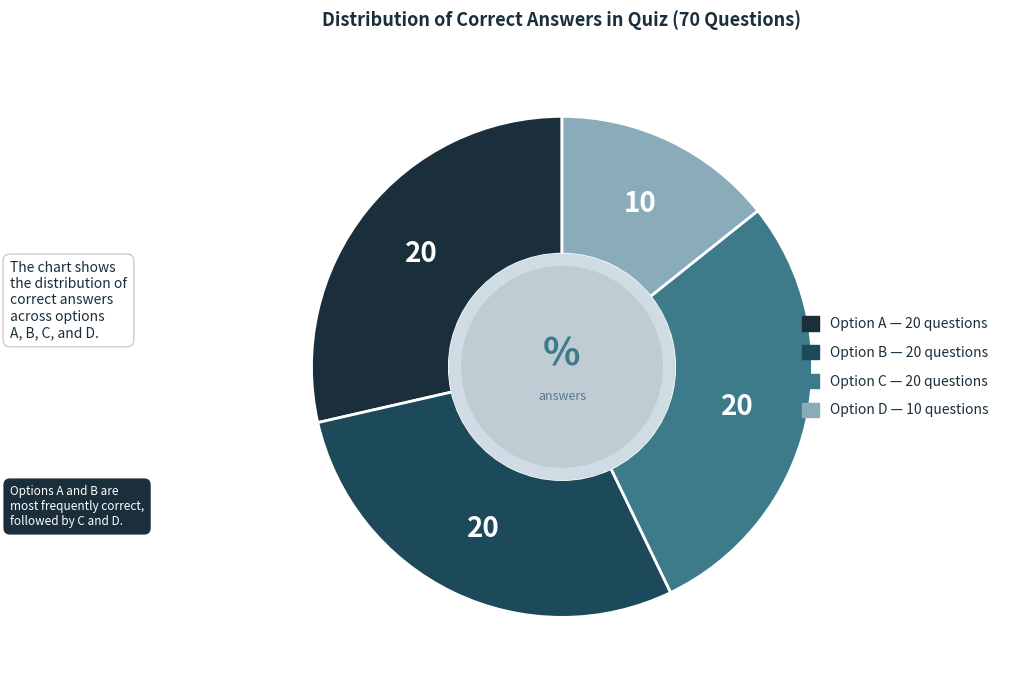

Is there any slice that represents more than half of the pie?

No